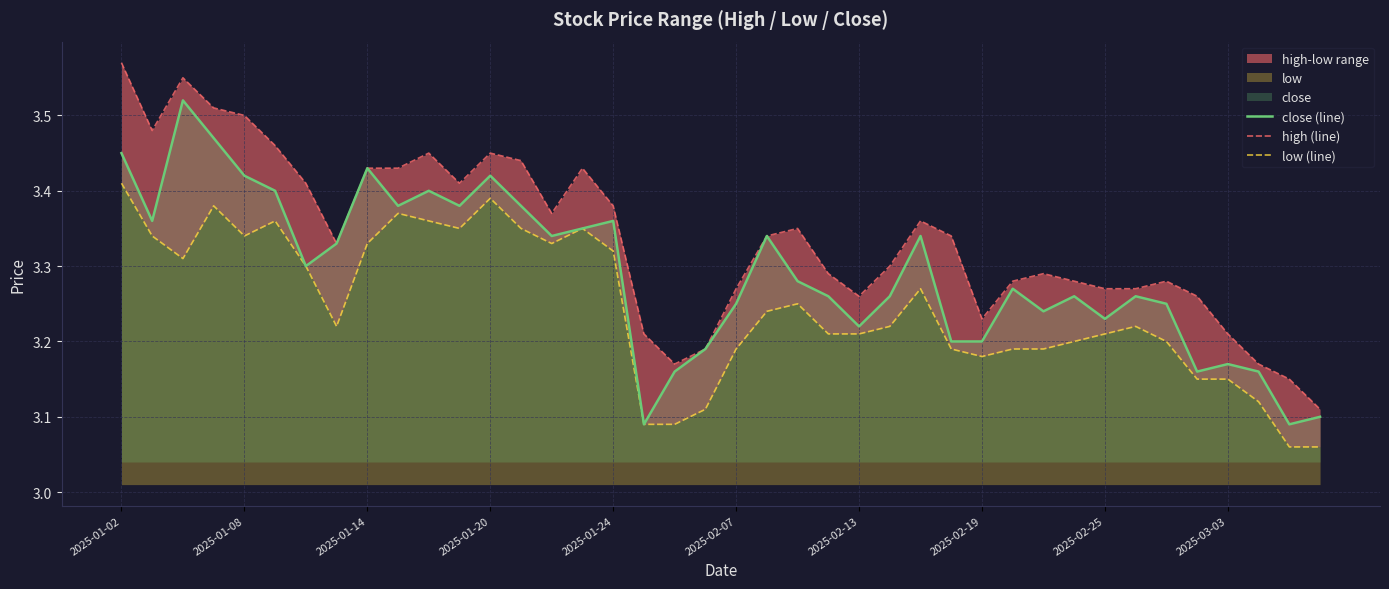

True or false: low (line) and close (line) intersect in this chart.

False